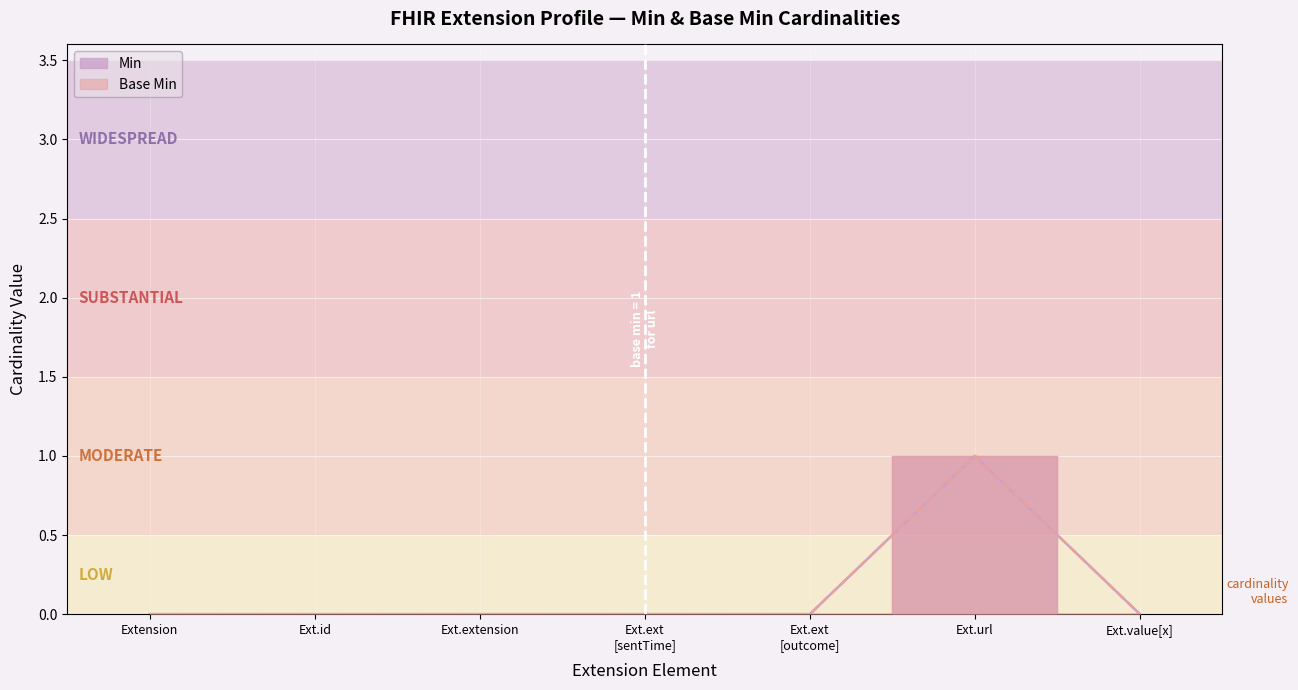

What is the difference between the Min values at Ext.url and Ext.ext [sentTime]?

1